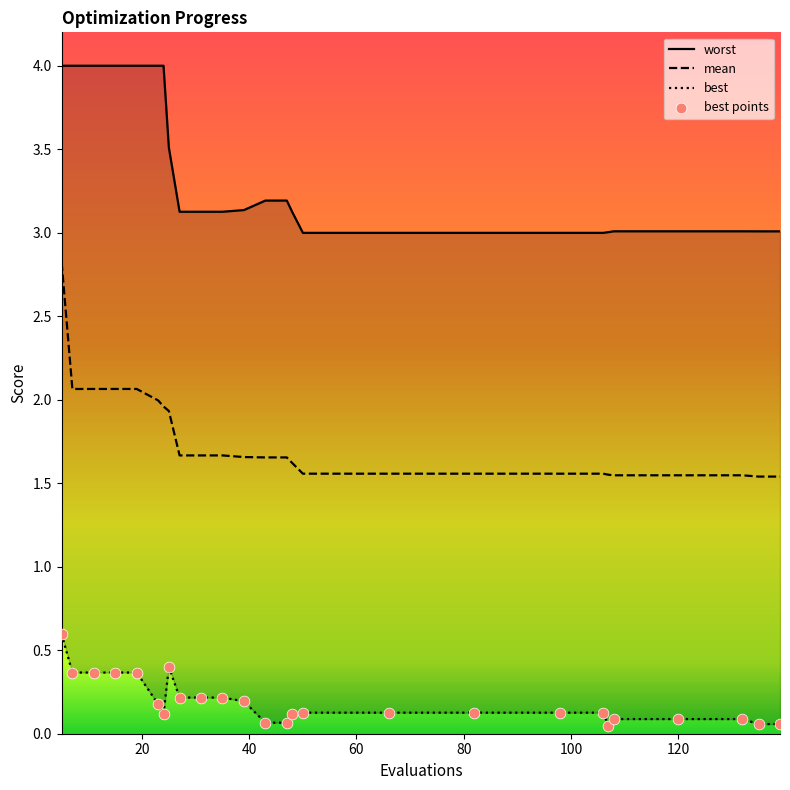

At how many categories does at least one series exceed 2?

26